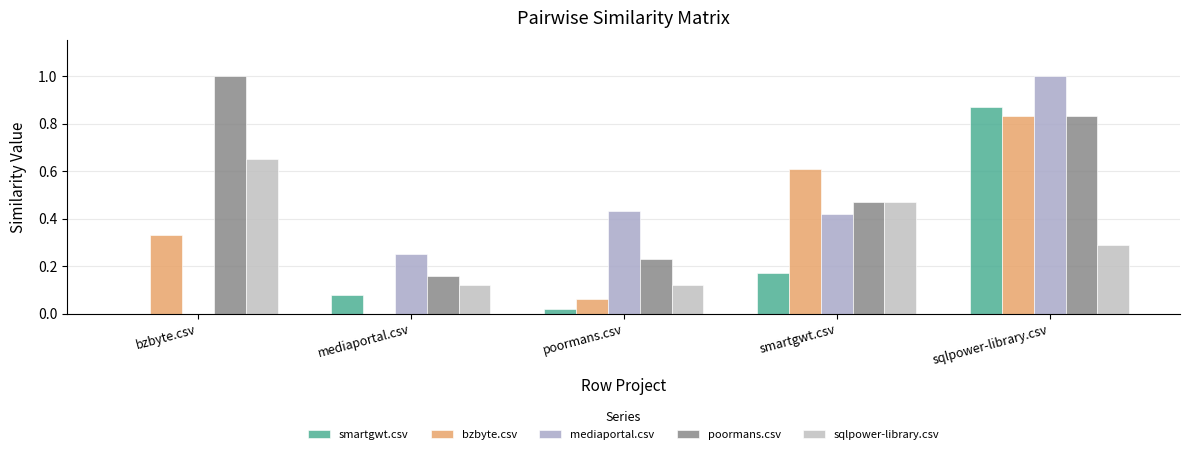

Reading right to left, transcribe all the data shown in this chart.

smartgwt.csv: 0.9	0.2	0.0	0.1	0.0
bzbyte.csv: 0.8	0.6	0.1	0.0	0.3
mediaportal.csv: 1.0	0.4	0.4	0.2	0.0
poormans.csv: 0.8	0.5	0.2	0.2	1.0
sqlpower-library.csv: 0.3	0.5	0.1	0.1	0.7